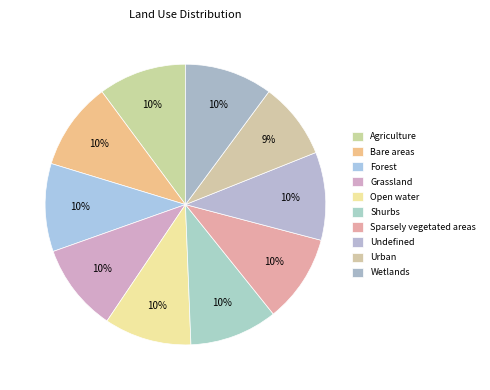

What percentage is the Open water slice, to the nearest percent?

10%